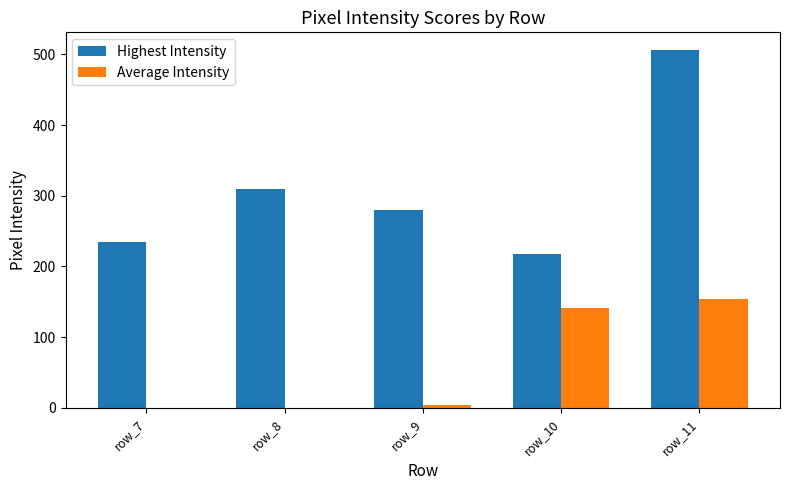

Are the bars grouped side by side (vs. stacked)?

Yes